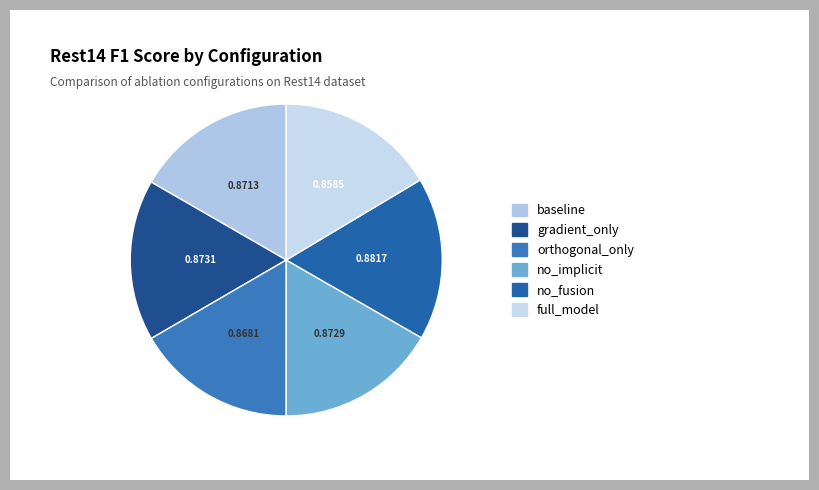

Do orthogonal_only and baseline together represent more than half of the pie?

No